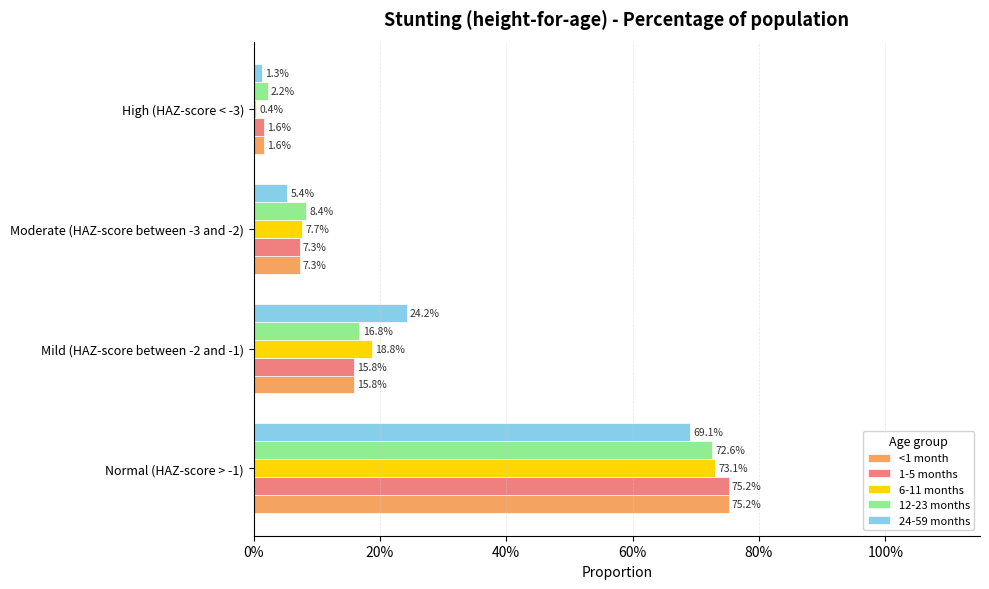

What are all the series names shown in the legend?

<1 month, 1-5 months, 6-11 months, 12-23 months, 24-59 months